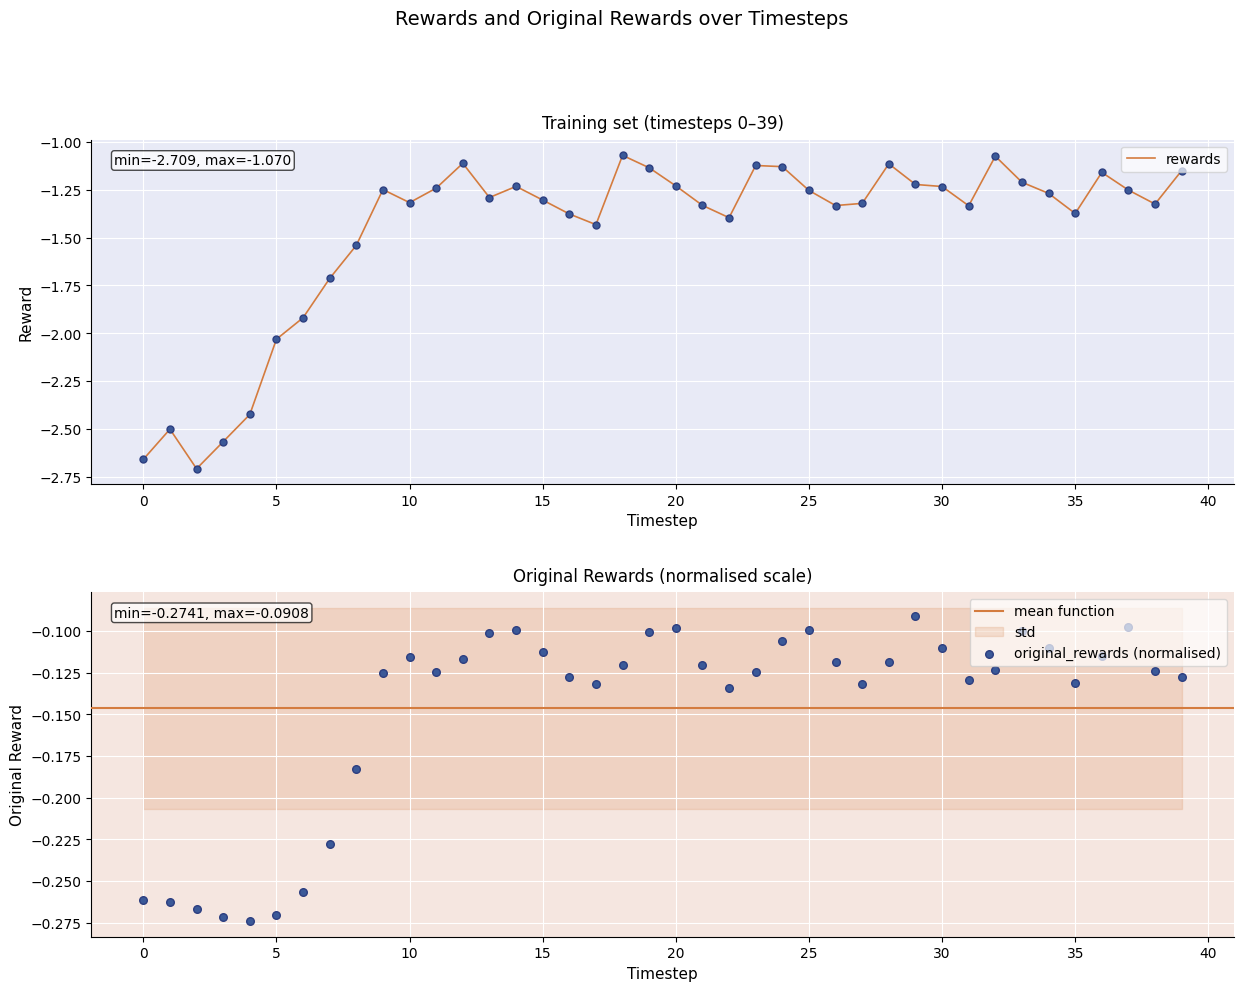

At which category is the sum across all series the highest?

18